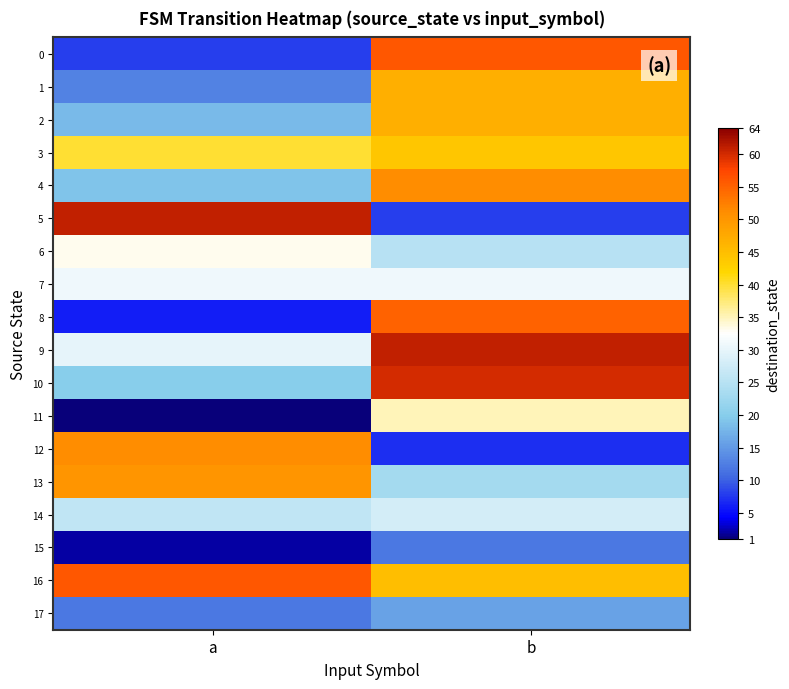

Reading right to left, transcribe all the data shown in this chart.

0: b=56	a=8
1: b=47	a=13
2: b=47	a=18
3: b=44	a=40
4: b=51	a=19
5: b=8	a=61
6: b=25	a=33
7: b=31	a=31
8: b=55	a=6
9: b=61	a=30
10: b=60	a=20
11: b=35	a=1
12: b=7	a=51
13: b=23	a=50
14: b=28	a=26
15: b=12	a=2
16: b=45	a=56
17: b=16	a=12